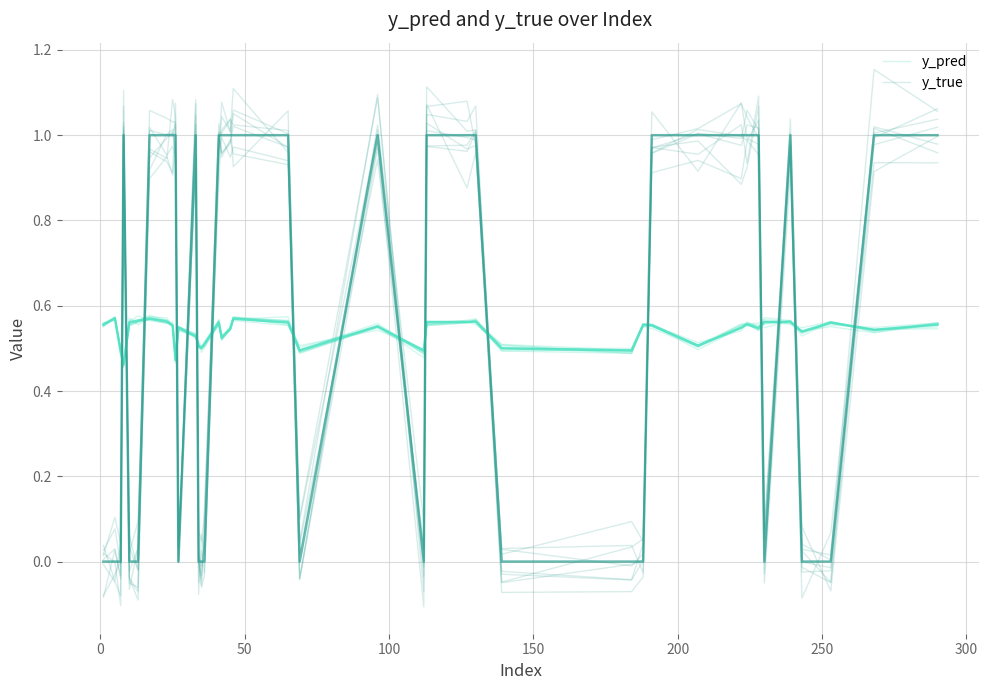

List the series in order of their peak value, highest first.

y_true, y_pred